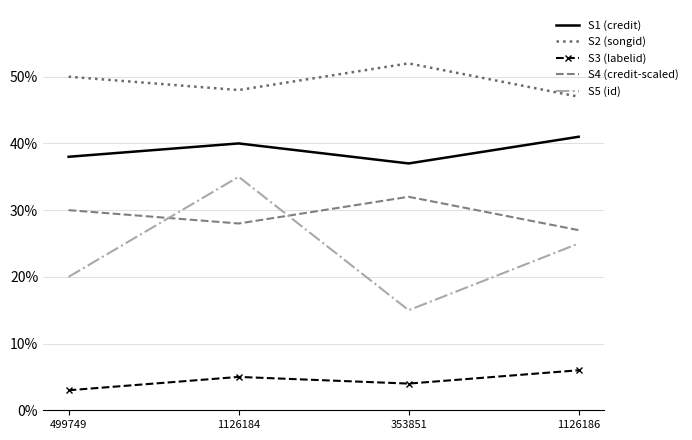

What is the average value of the S1 (credit) series?

39